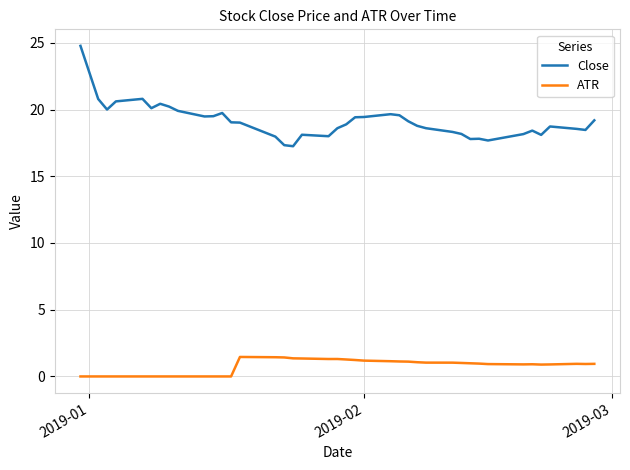

What is the highest value of the Close series?

24.8